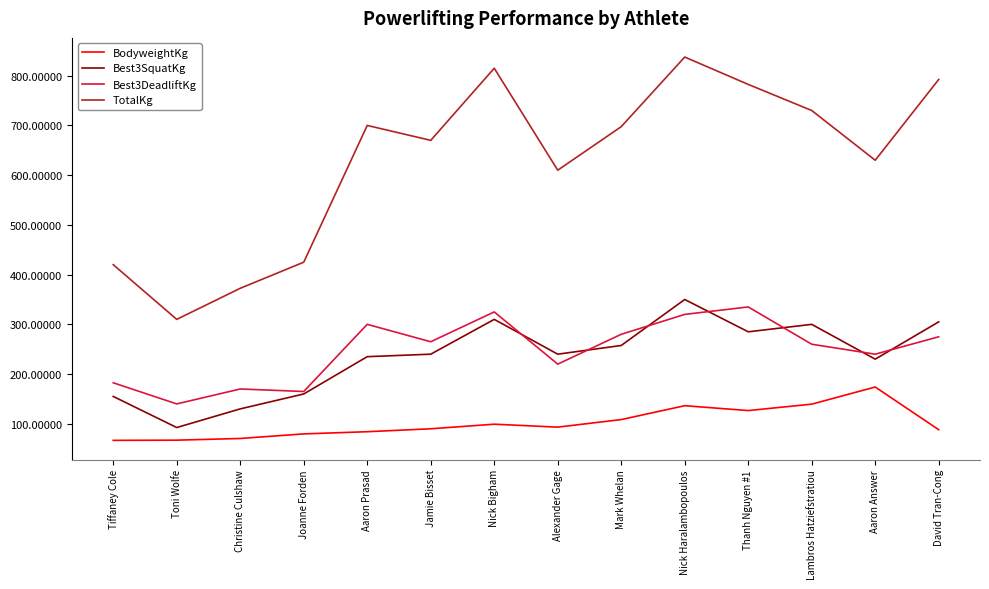

What is the difference between the highest and lowest values at Toni Wolfe?

242.9